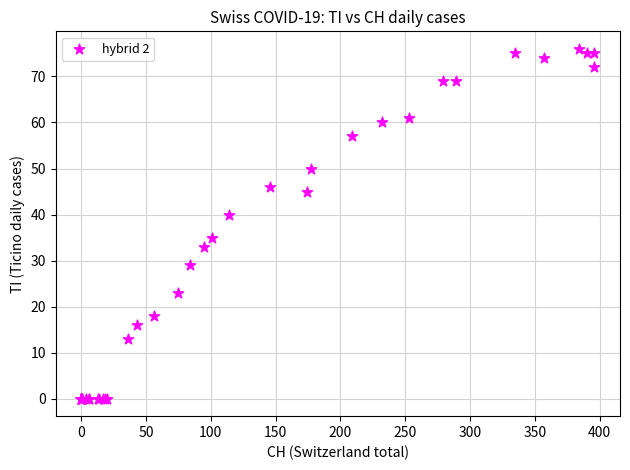

What Y value in the scatter plot is closest to 38?

40